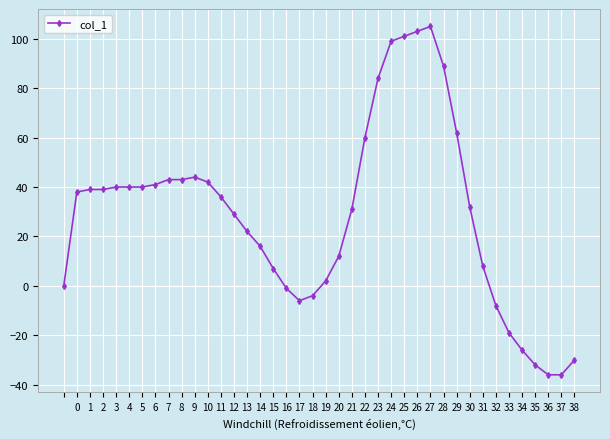

What is the difference between the maximum and minimum values?

141